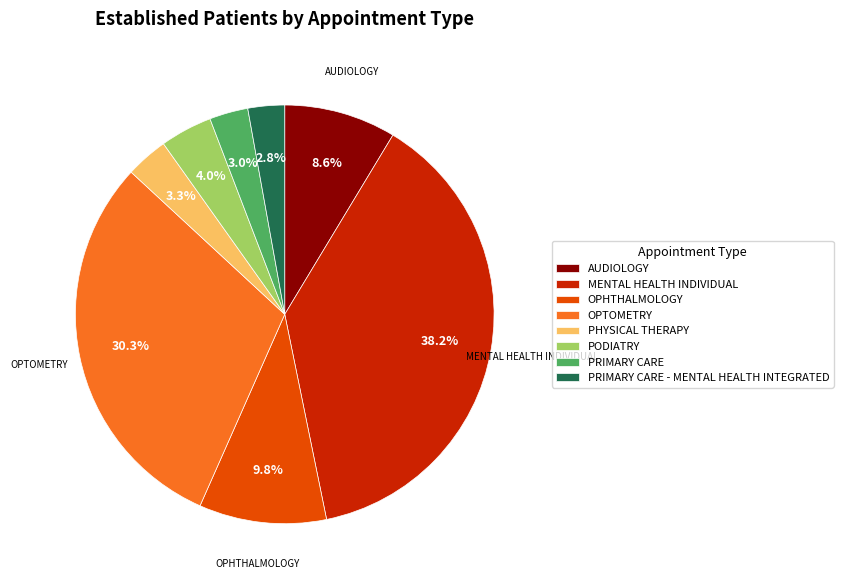

Is OPTOMETRY the majority of the pie?

No